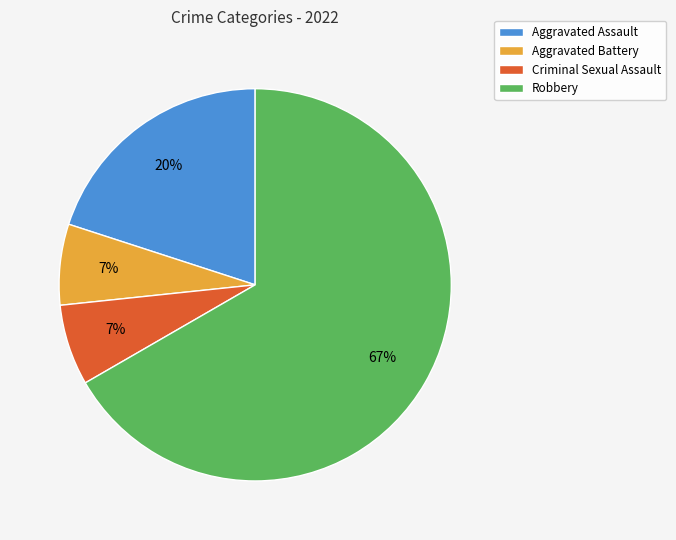

Combined, do Robbery and Aggravated Assault account for over 50%?

Yes